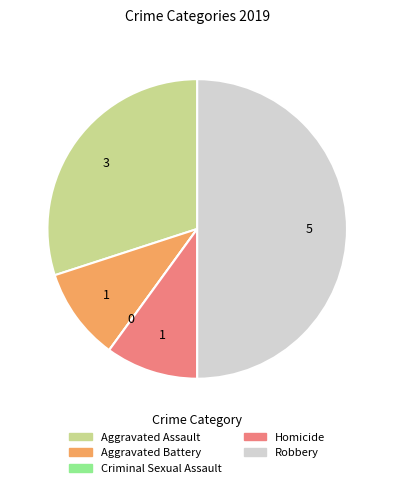

Which has a higher value, Aggravated Battery or Aggravated Assault?

Aggravated Assault